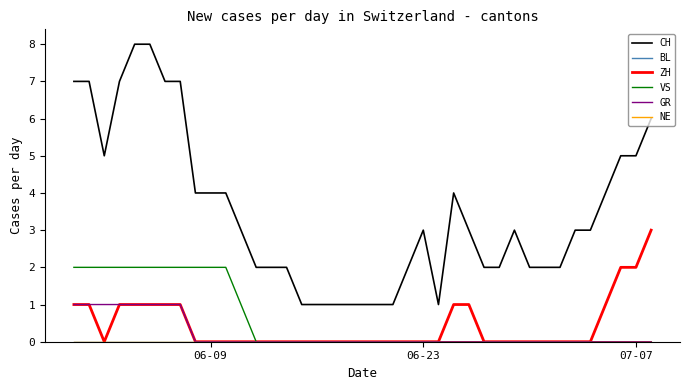

True or false: ZH and GR cross at least once.

False